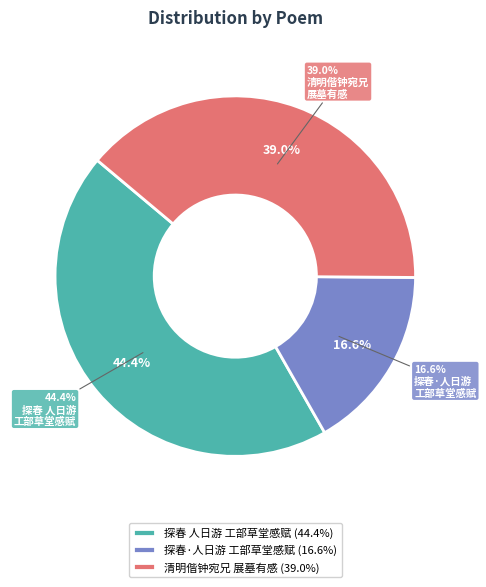

To the nearest percent, what is the difference between the 探春 人日偕钟绍泉、何弼臣、程干卿诸君游工部草堂感赋 and 探春·人日偕钟绍泉、何弼臣、程干卿诸君游工部草堂感赋 slice percentages?

28%